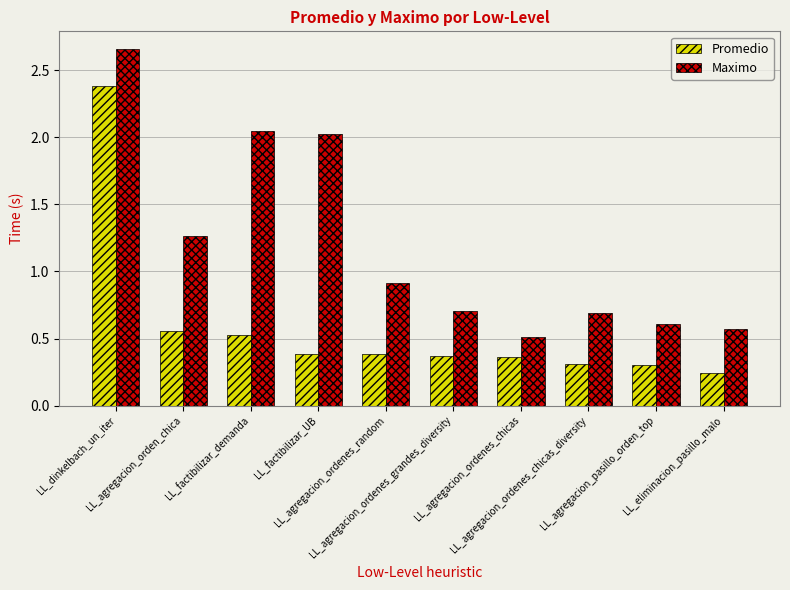

What is the sum of all Maximo values?

12.0